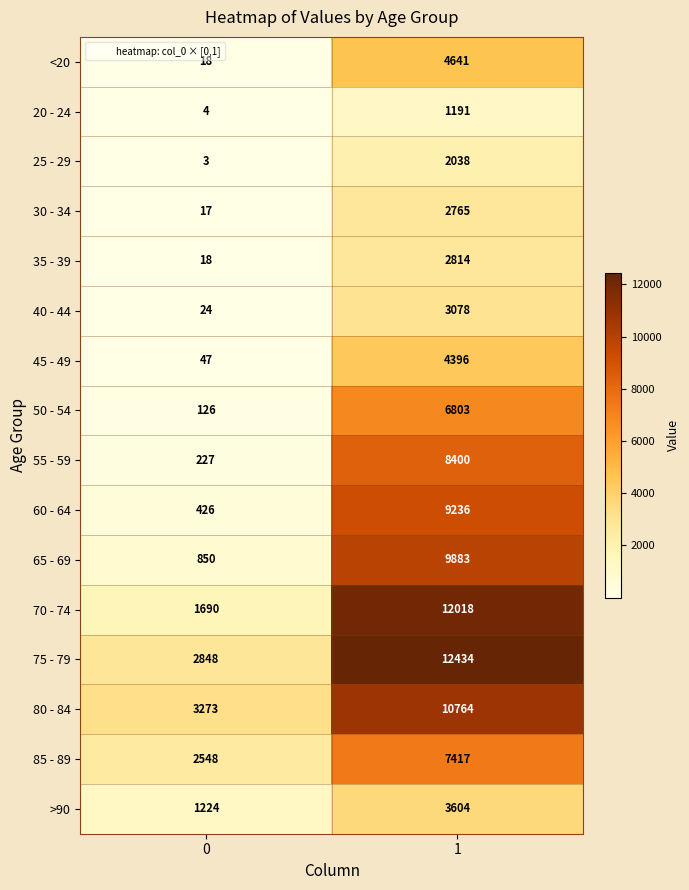

Is the value of 85 - 89 at 1 greater than the value of 55 - 59 at 1?

No